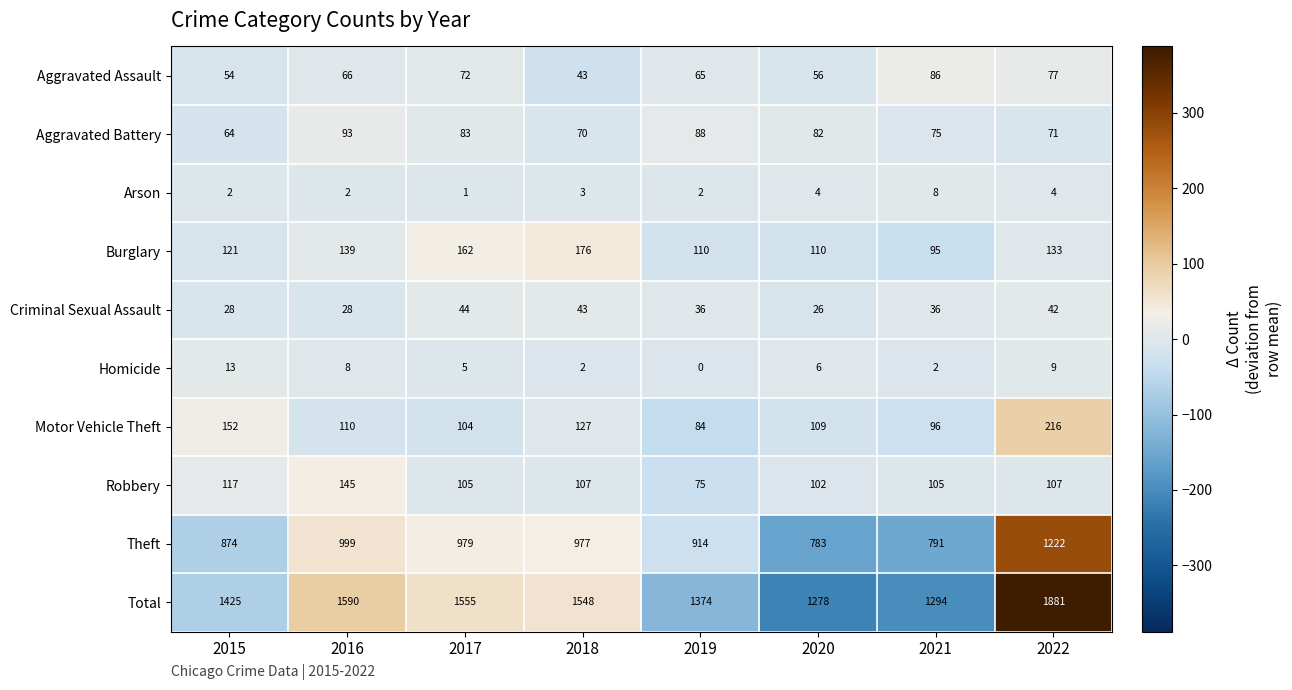

How many series are shown in this chart?

10